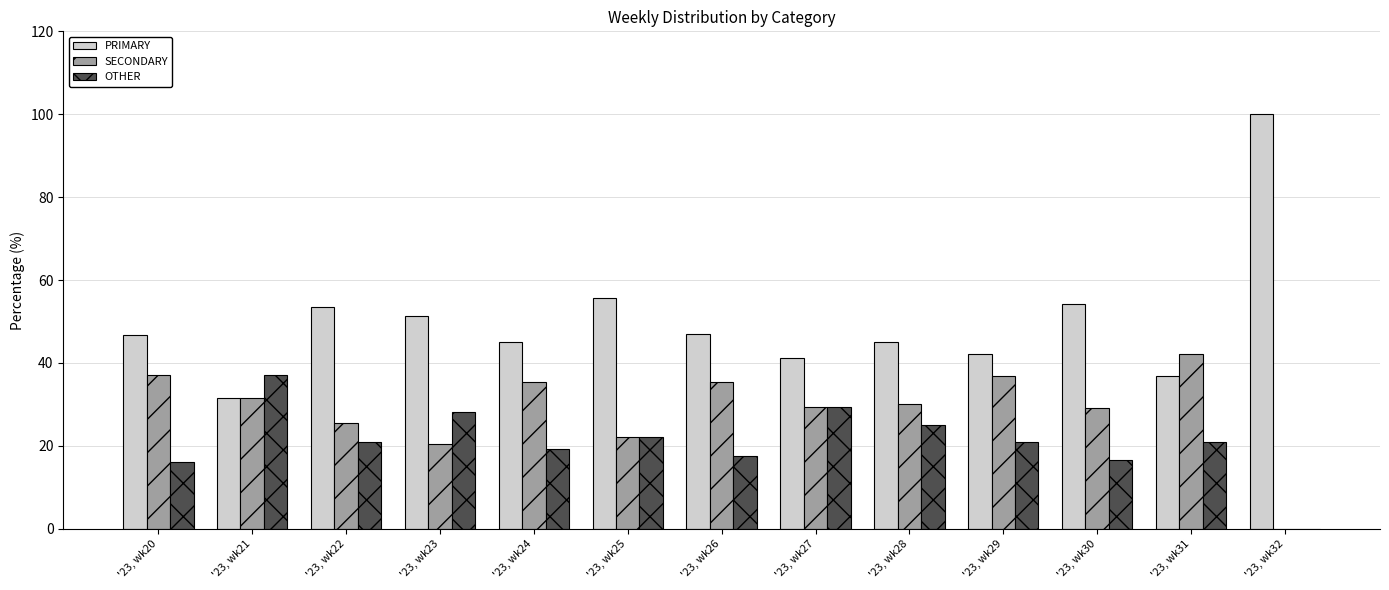

What is the sum of all OTHER values?

274.7